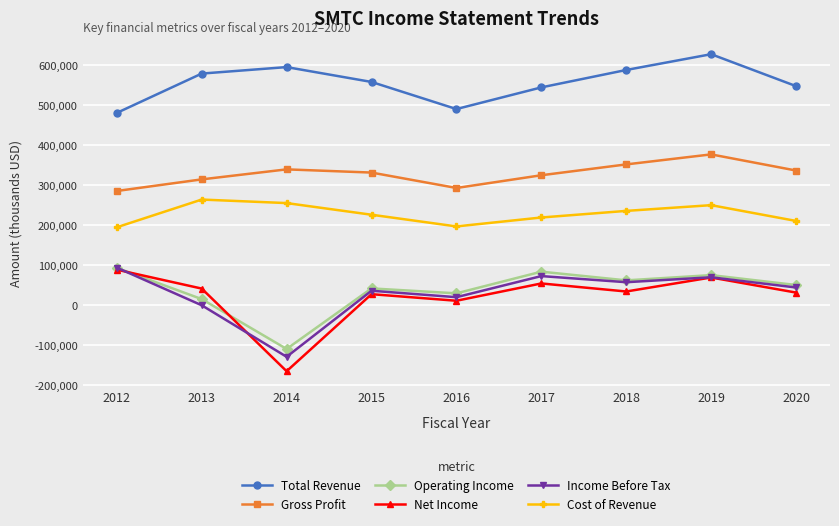

True or false: Total Revenue and Gross Profit cross at least once.

False